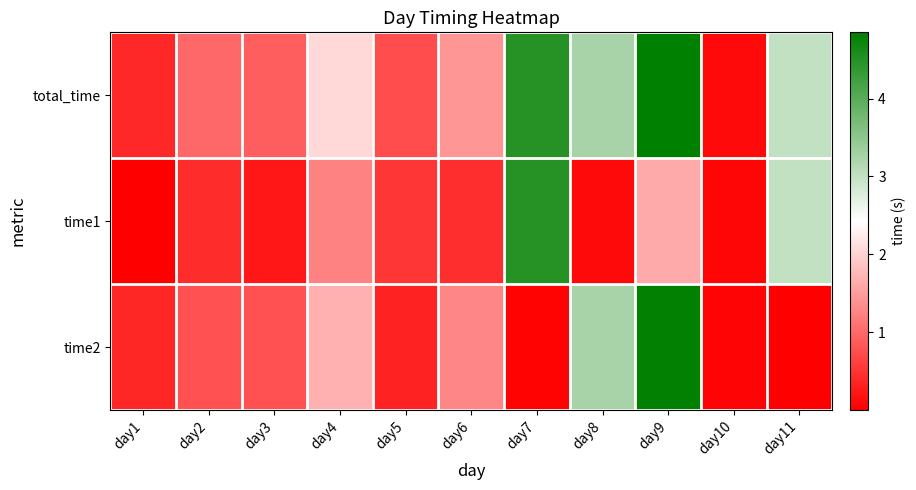

Which category has the lowest value across all series?

day11